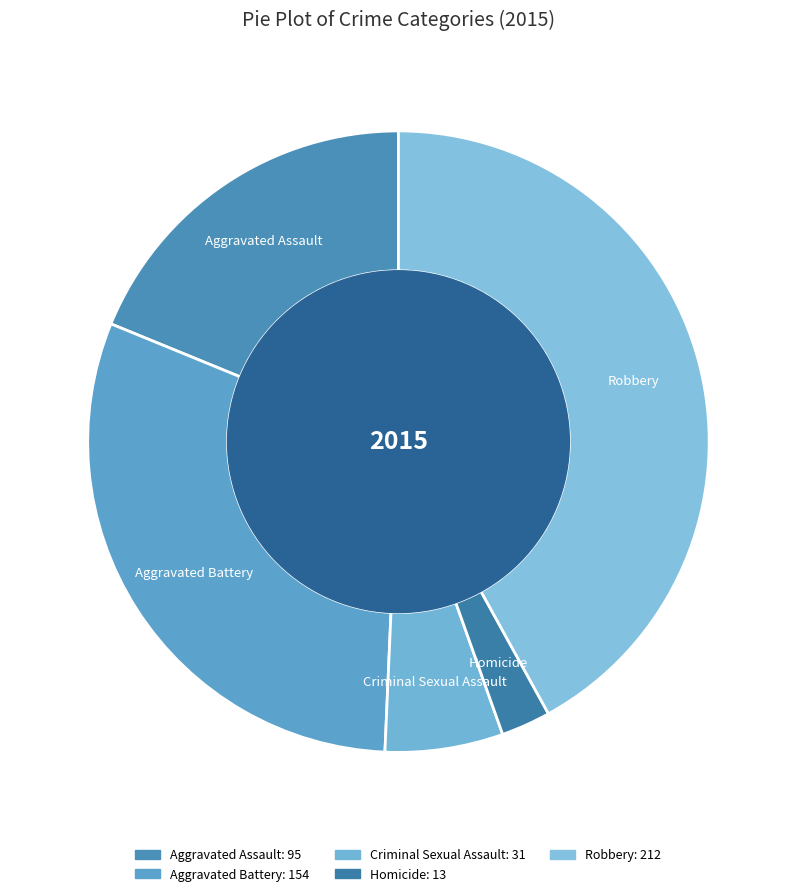

Which category has the smallest portion of the pie?

Homicide